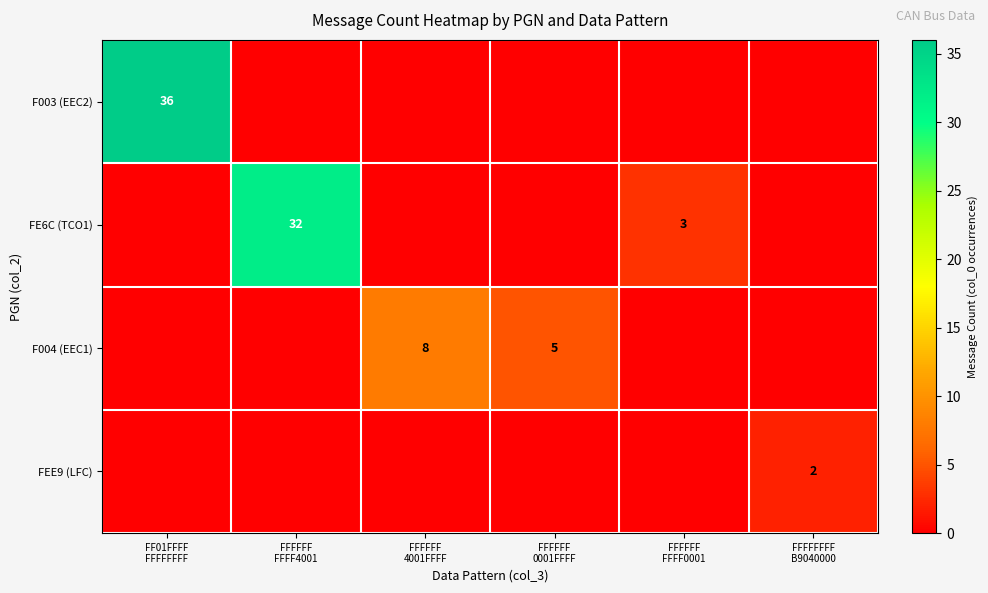

List the labels in order of FEE9 (LFC) value, largest first.

FFFFFFFF B9040000, FF01FFFF FFFFFFFF, FFFFFF FFFF4001, FFFFFF 4001FFFF, FFFFFF 0001FFFF, FFFFFF FFFF0001